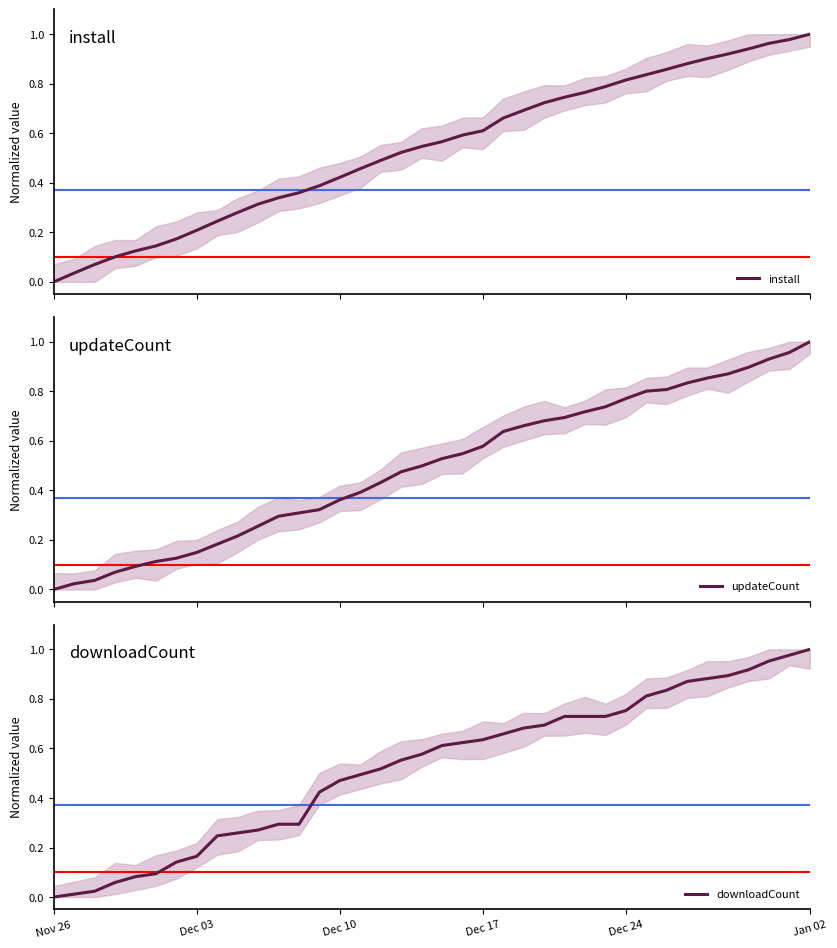

True or false: updateCount and install cross at least once.

False